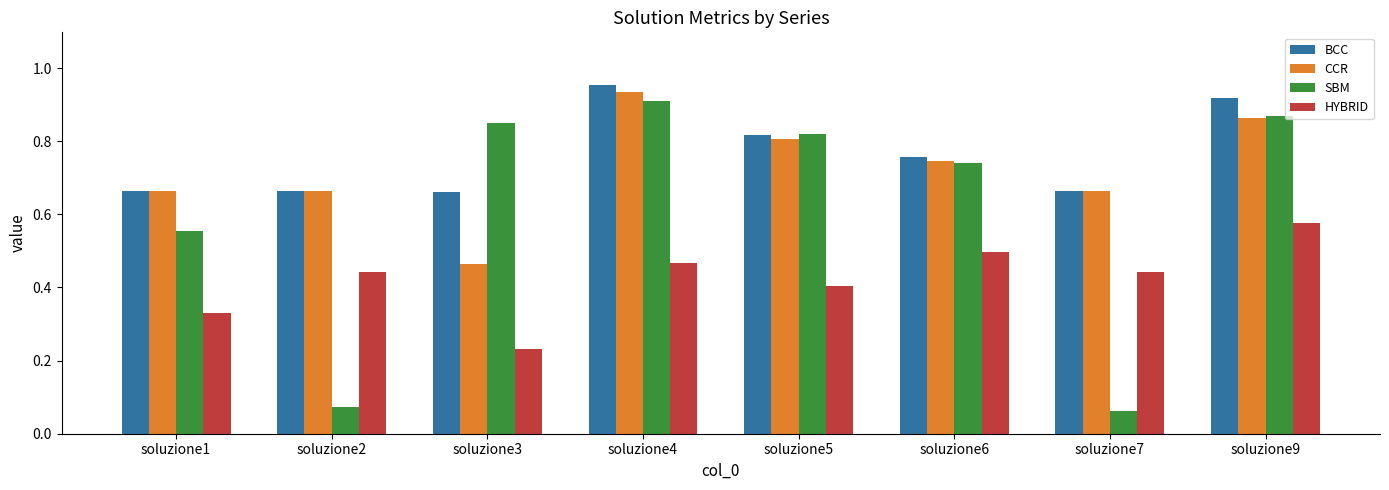

Count the number of data series in this chart.

4